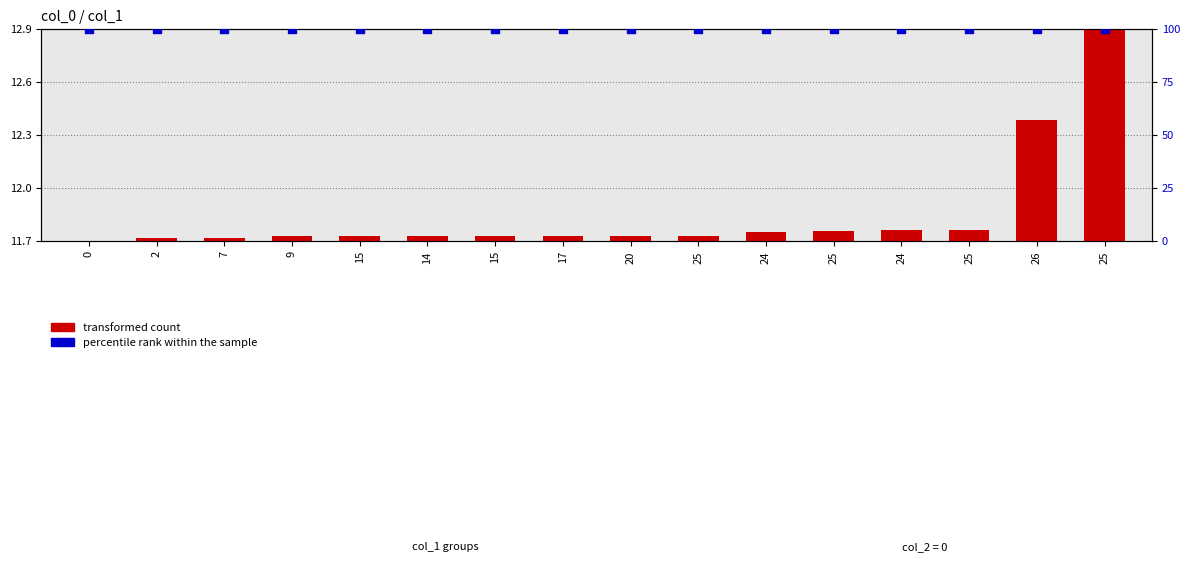

At which category is the sum across all series the highest?

25